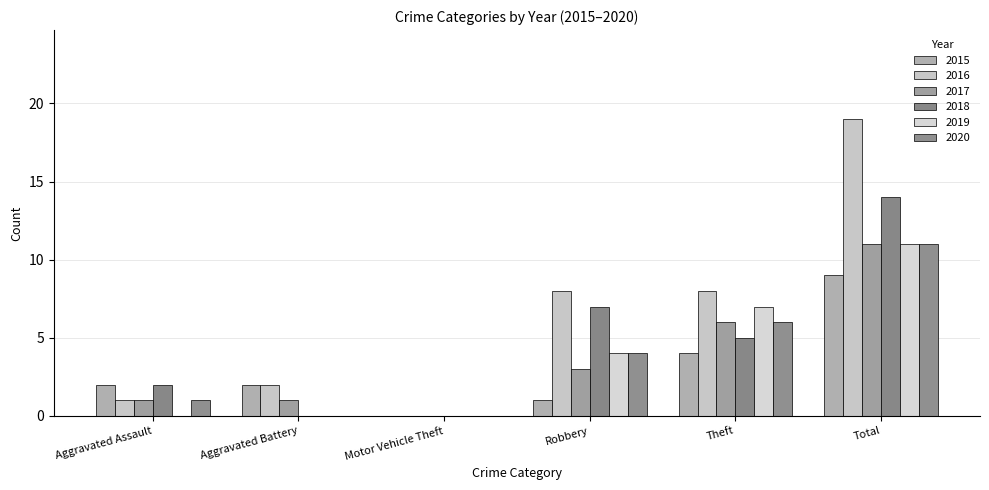

What is the difference between the second highest and minimum values in the 2015 series?

4